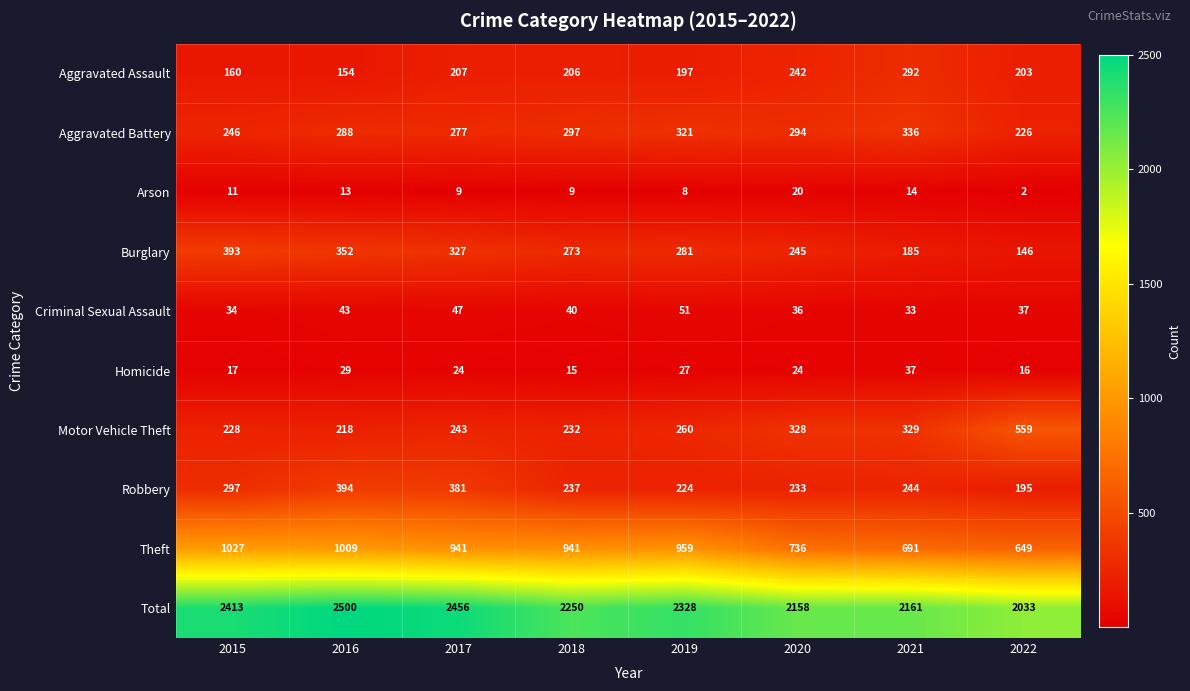

What is the difference between the highest and lowest values at 2017?

2447